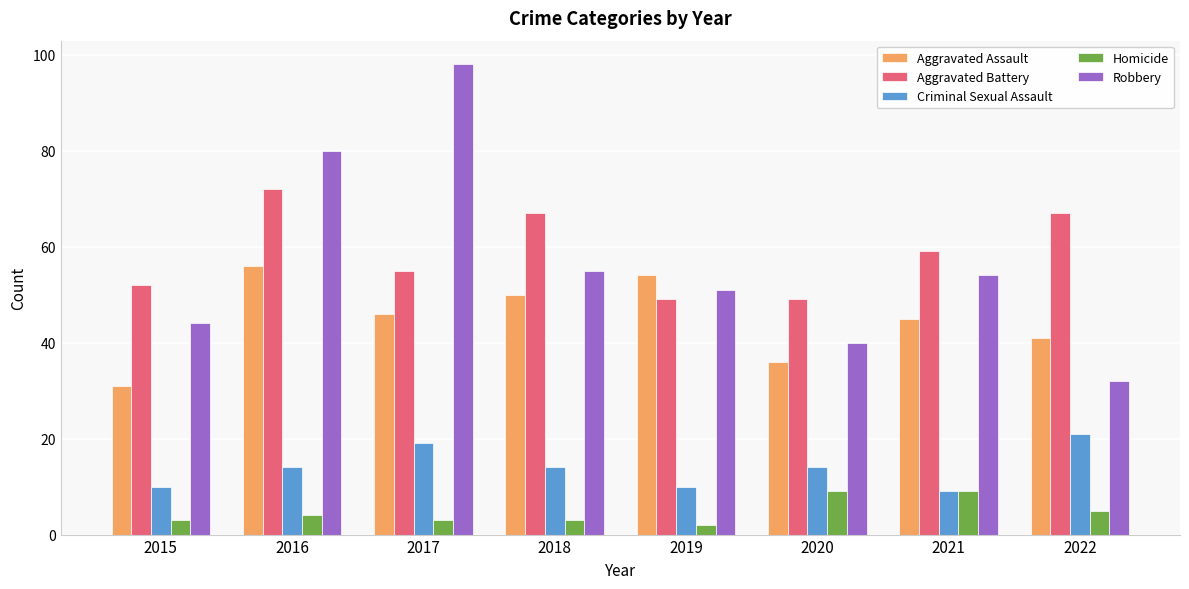

Reading left to right, transcribe all the data shown in this chart.

Aggravated Assault: 2015=31	2016=56	2017=46	2018=50	2019=54	2020=36	2021=45	2022=41
Aggravated Battery: 2015=52	2016=72	2017=55	2018=67	2019=49	2020=49	2021=59	2022=67
Criminal Sexual Assault: 2015=10	2016=14	2017=19	2018=14	2019=10	2020=14	2021=9	2022=21
Homicide: 2015=3	2016=4	2017=3	2018=3	2019=2	2020=9	2021=9	2022=5
Robbery: 2015=44	2016=80	2017=98	2018=55	2019=51	2020=40	2021=54	2022=32